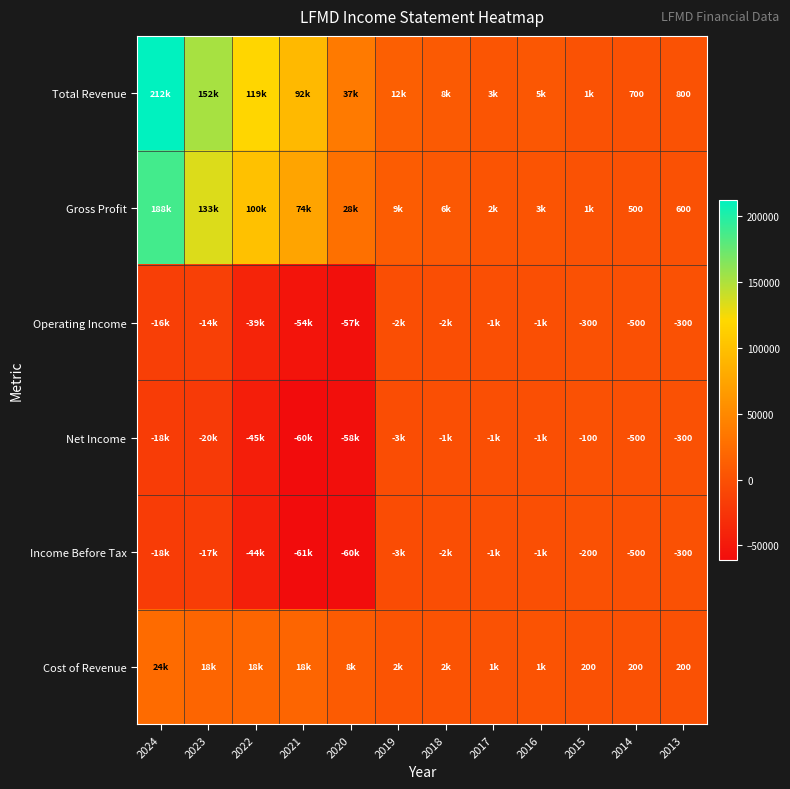

What is the difference between the highest and lowest values at 2014?

1200